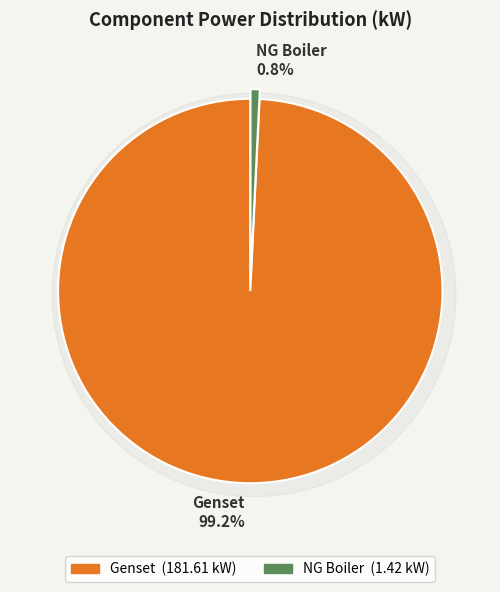

What is the largest slice in the pie chart?

Genset